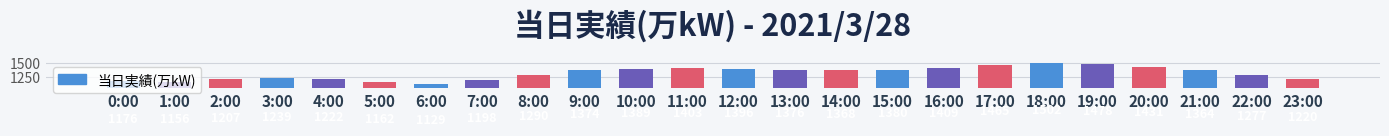

What position from the left is 3:00?

4